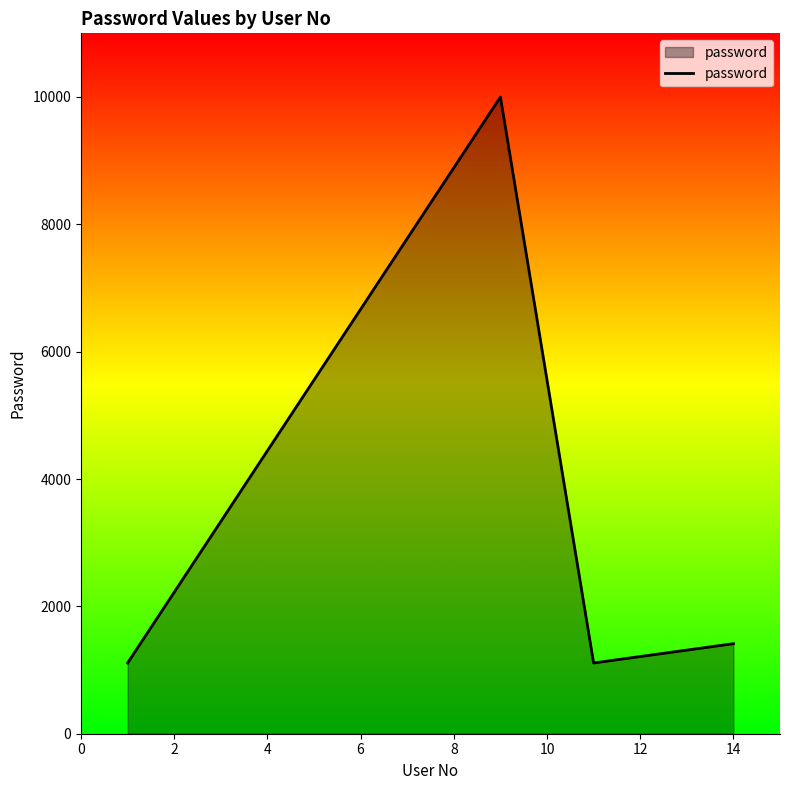

What is the difference between the maximum and minimum values?

8888